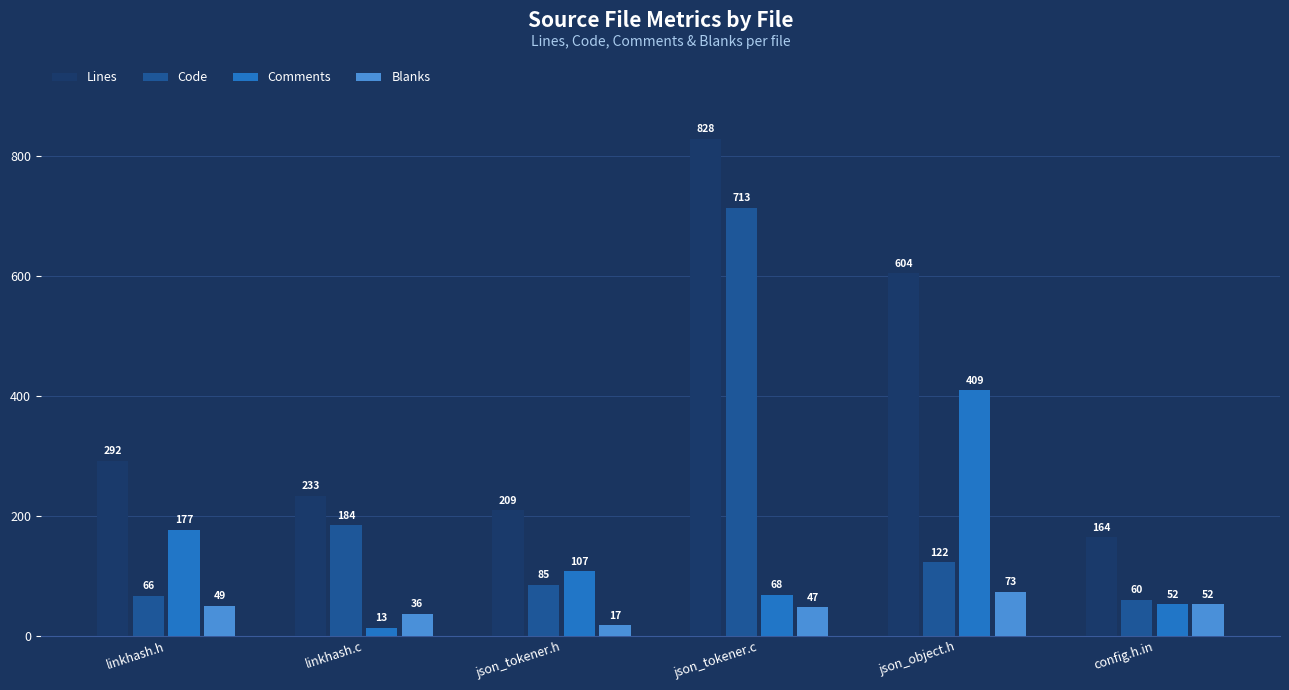

What is the label of the 6th bar from the right?

linkhash.h